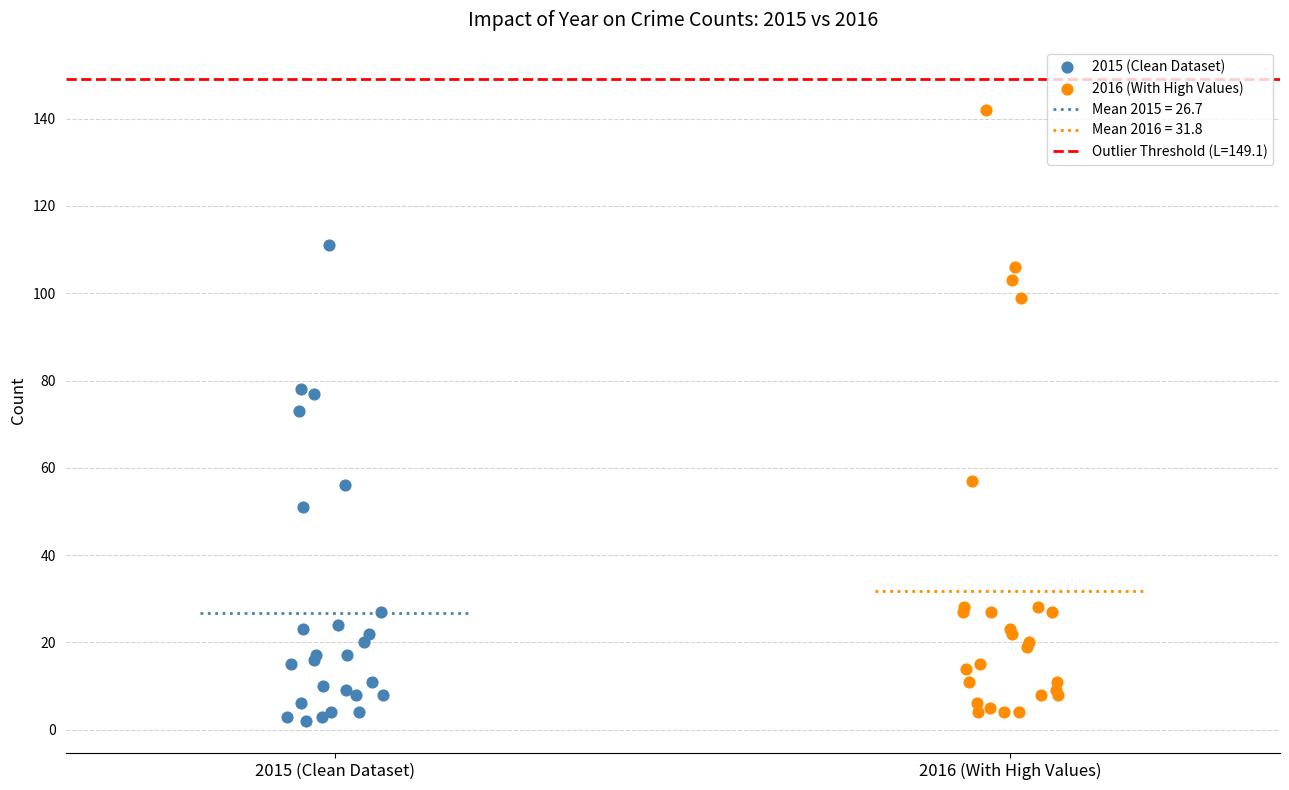

Which series contains the highest Y value?

2016 (With High Values)